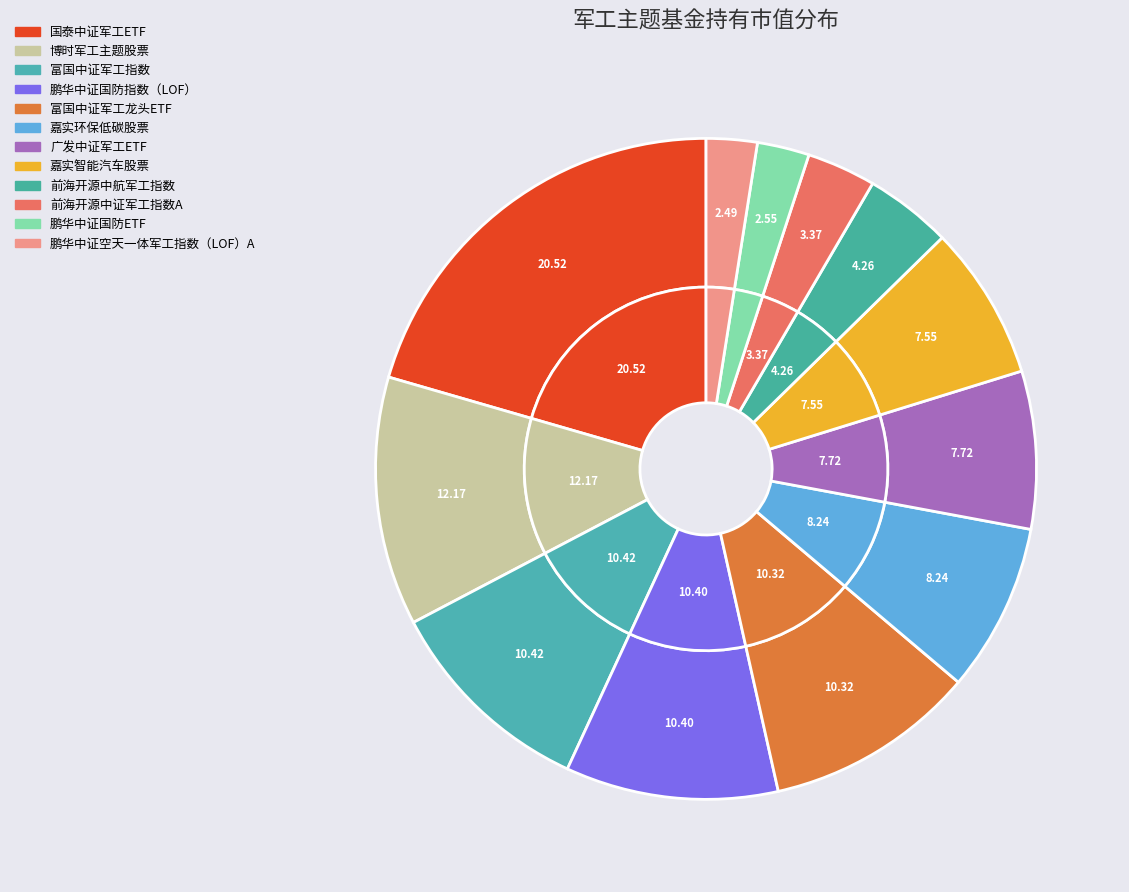

Combined, what portion of the pie is 富国中证军工龙头ETF and 鹏华中证国防ETF?

12.9%